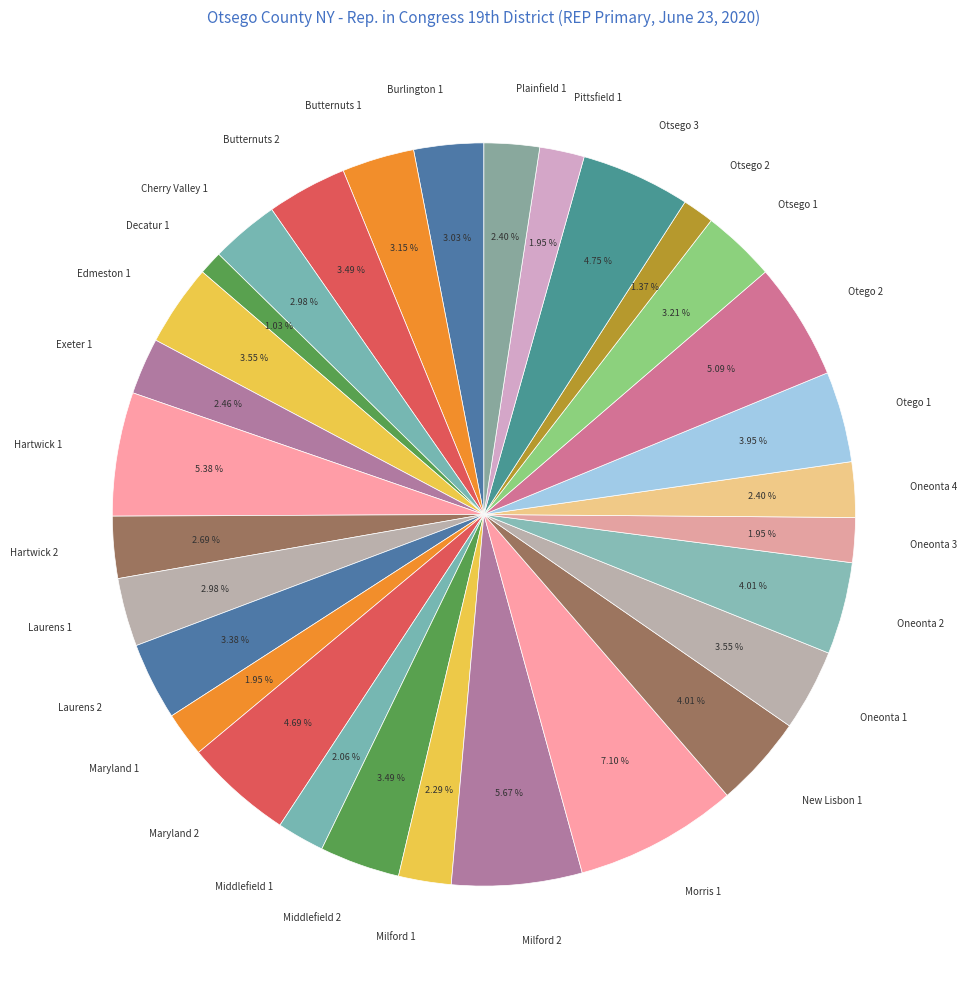

Is it true that Butternuts 2 is 13% of the pie?

False